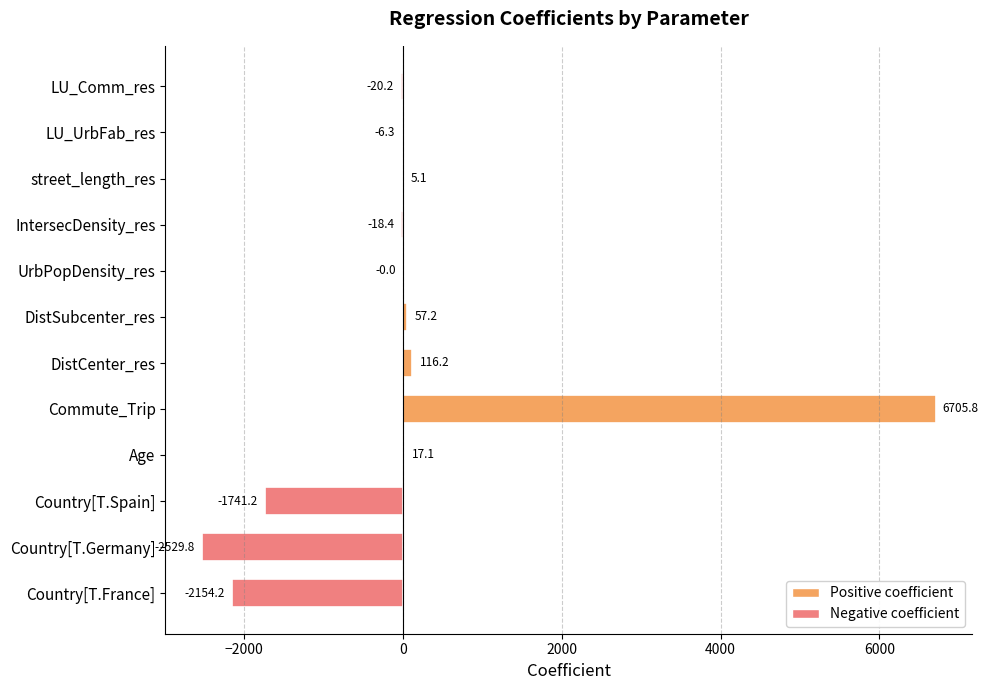

What is the sum of all values?

431.3